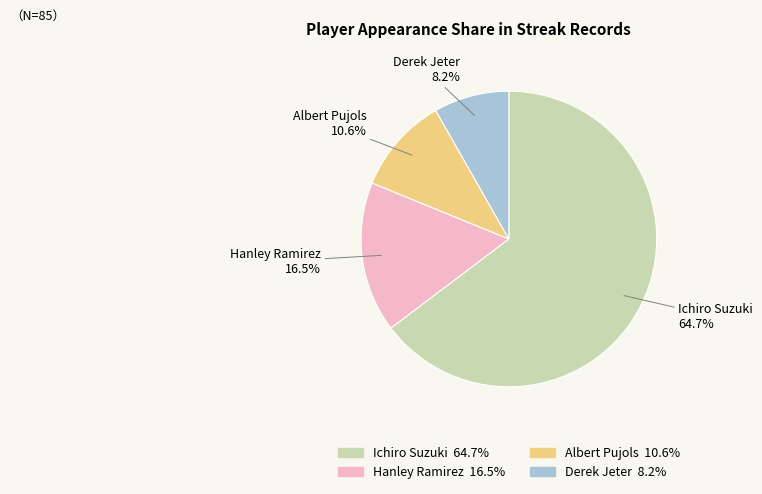

Is there any slice that represents more than half of the pie?

Yes